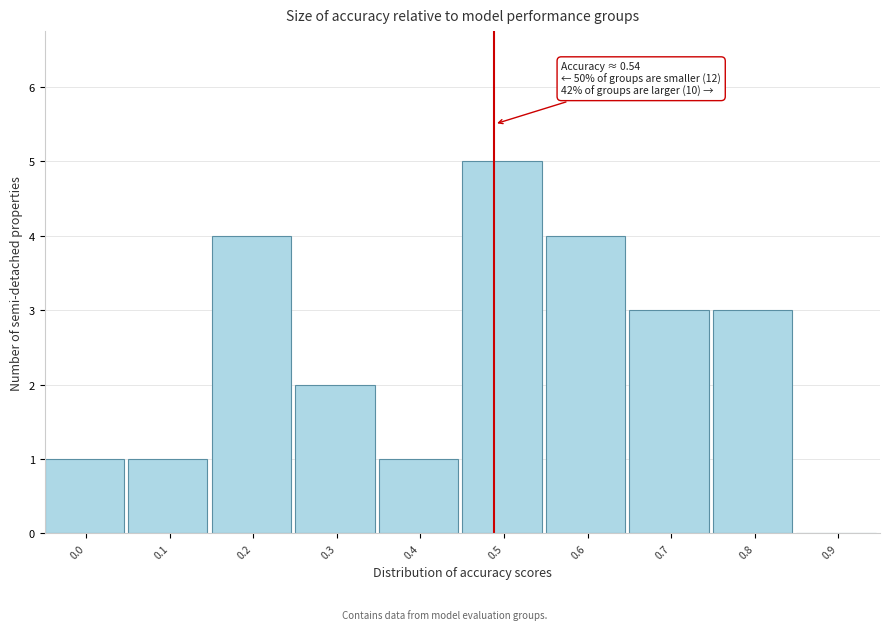

Reading left to right, transcribe all the data shown in this chart.

0.0=1	0.1=1	0.2=4	0.3=2	0.4=1	0.5=5	0.6=4	0.7=3	0.8=3	0.9=0